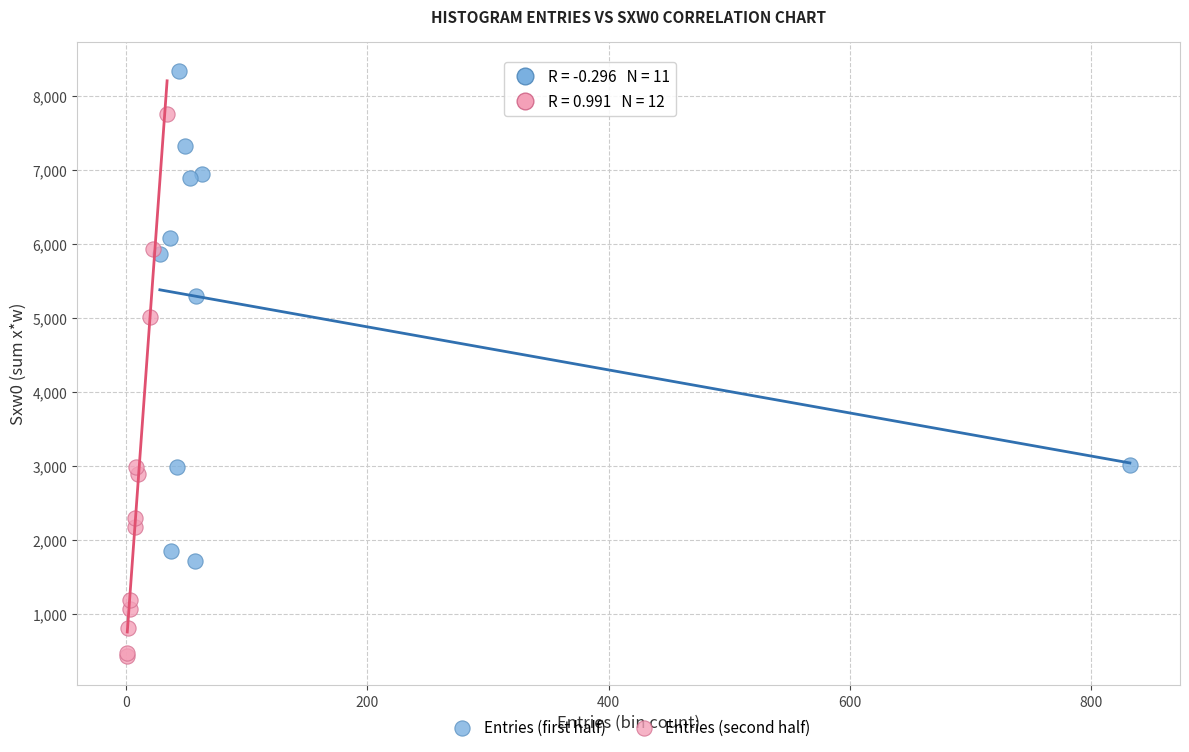

Which series reaches the maximum Y coordinate?

Entries (first half)